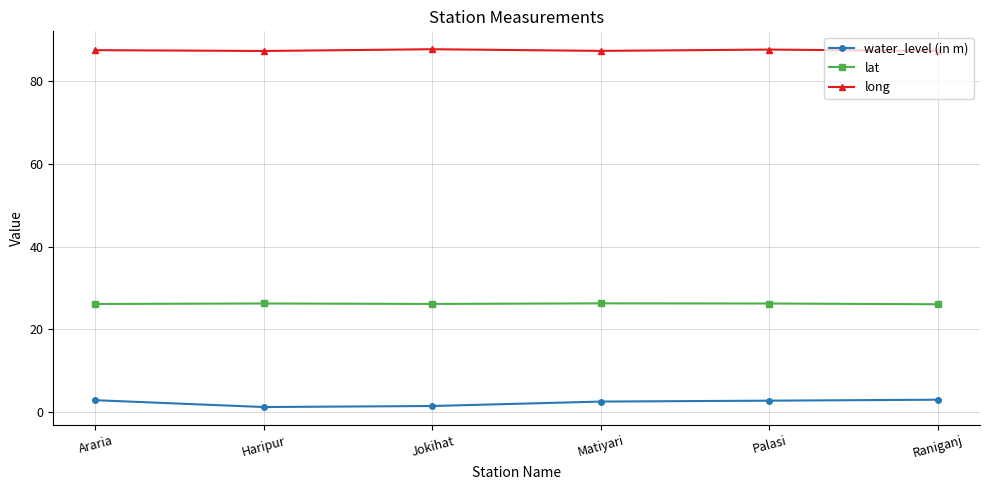

What is the total value across all series at Araria?

116.5